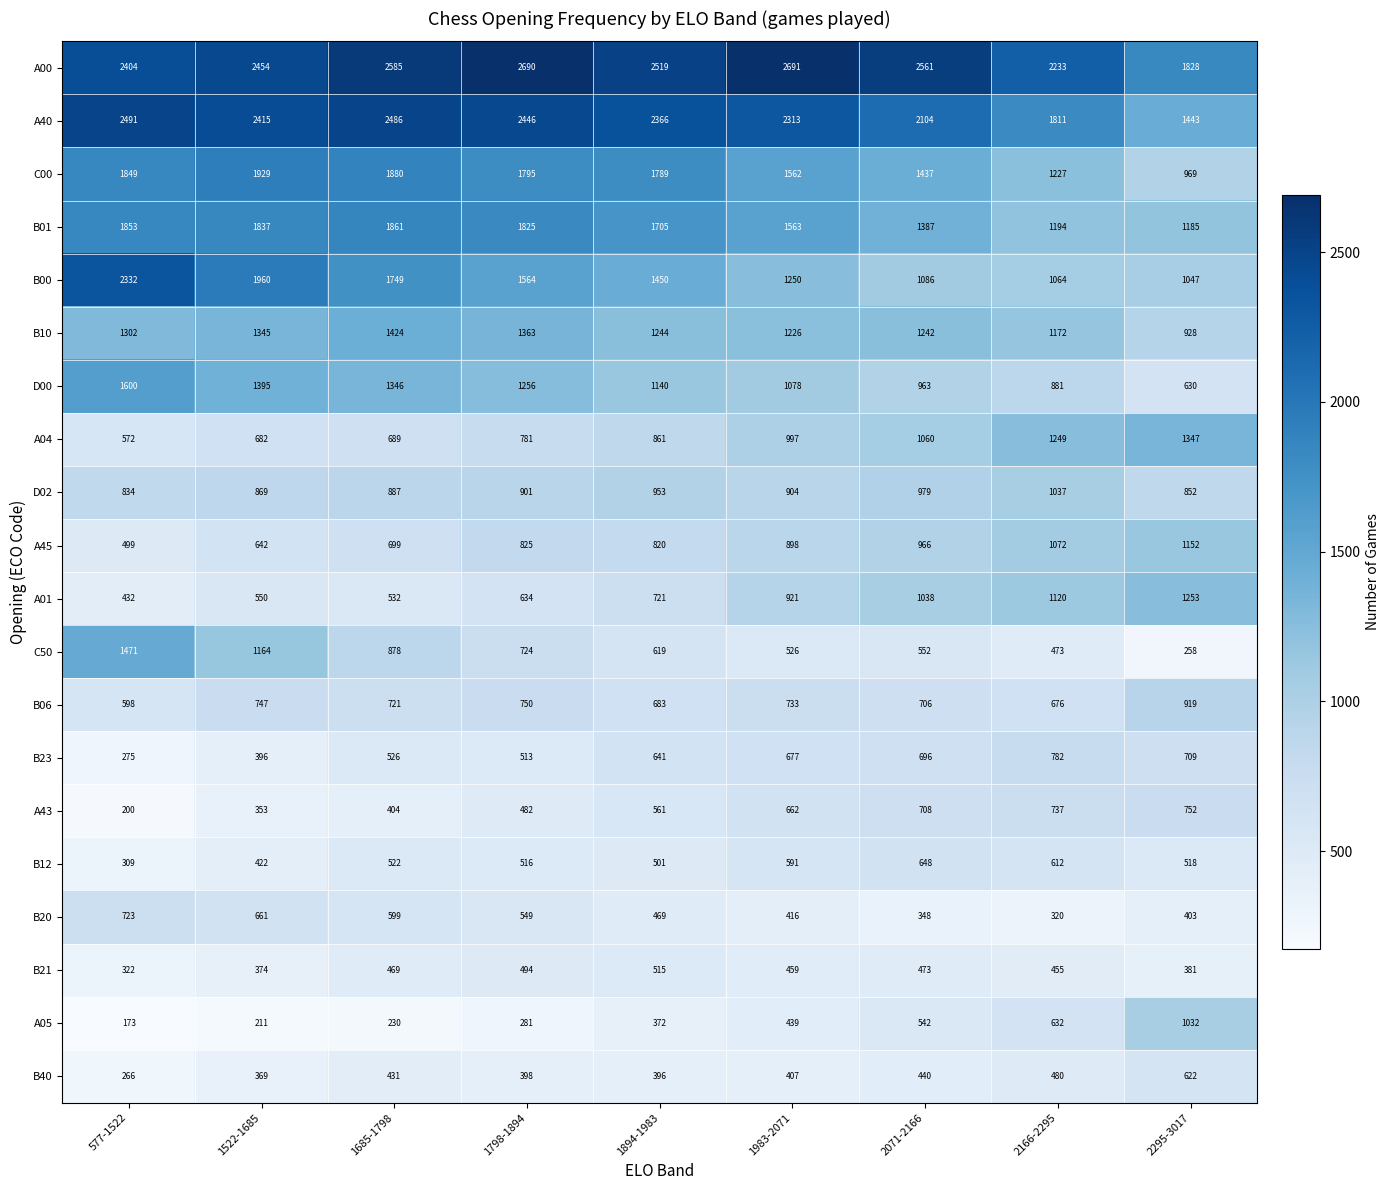

Count the number of data series in this chart.

20